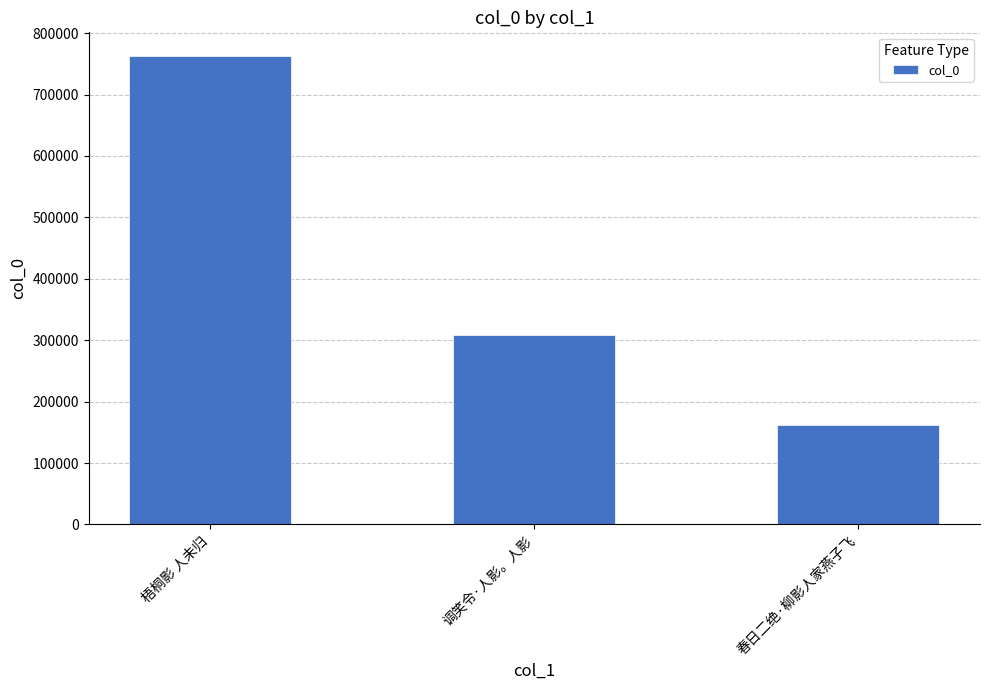

List the labels in order of value, smallest first.

春日二绝·柳影人家燕子飞, 调笑令·人影。人影, 梧桐影 人未归